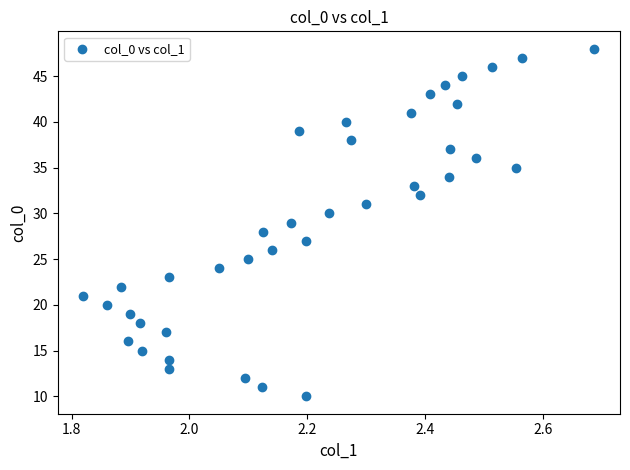

What is the range of Y values (max minus min)?

38